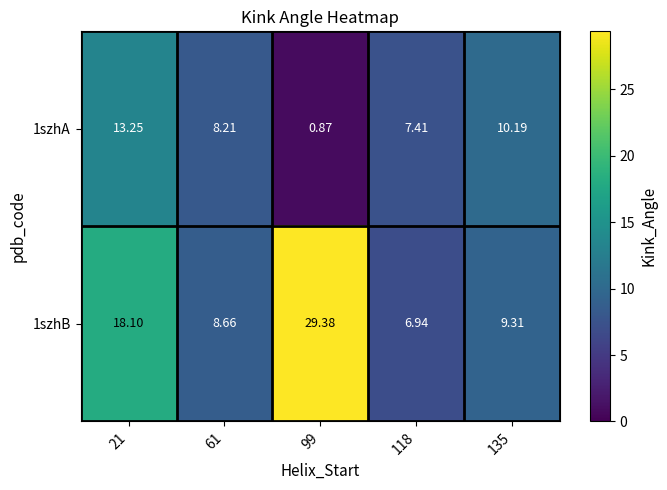

Which series has the largest total across all categories?

1szhB